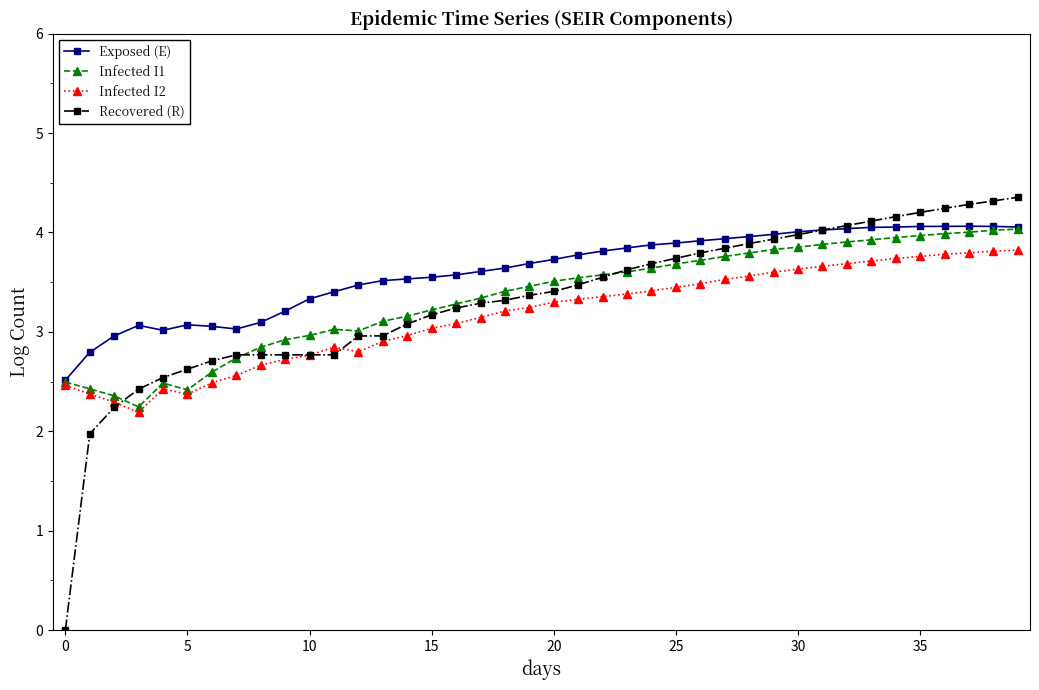

Which series has the widest spread of values?

Recovered (R)